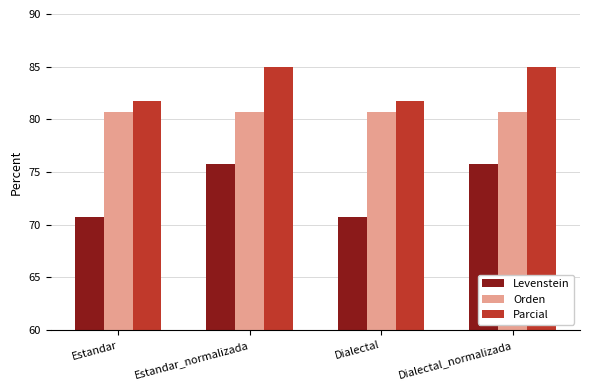

What is the difference between the highest and lowest values at Estandar_normalizada?

9.1